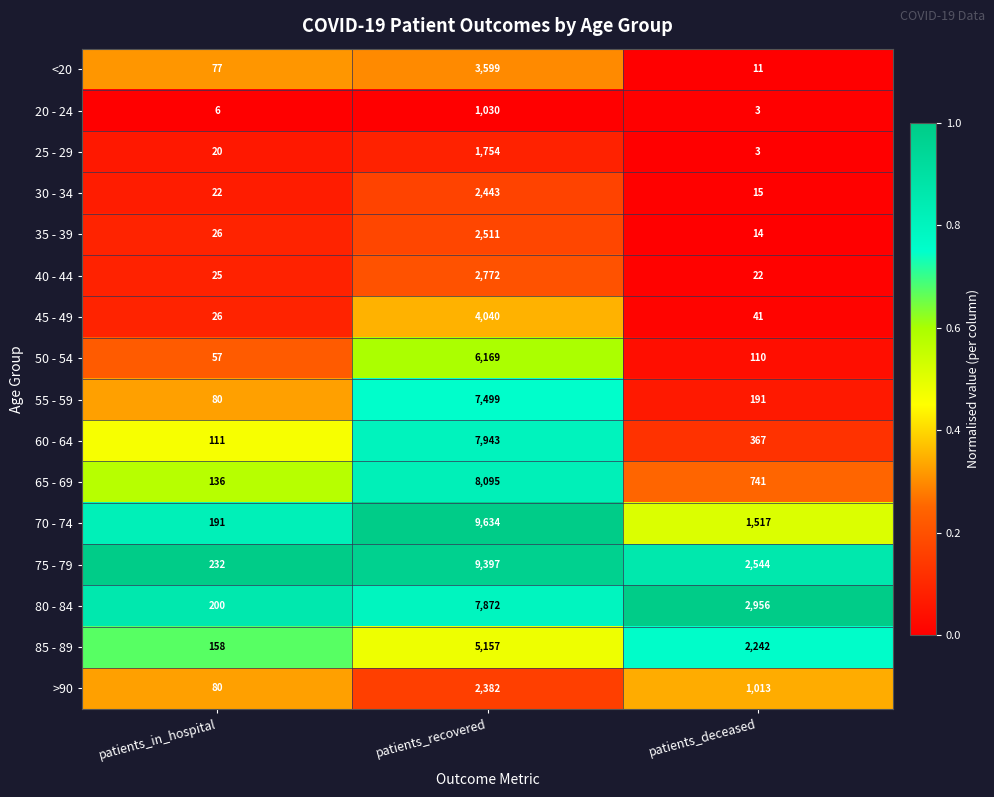

What is the average value of the 35 - 39 series?

850